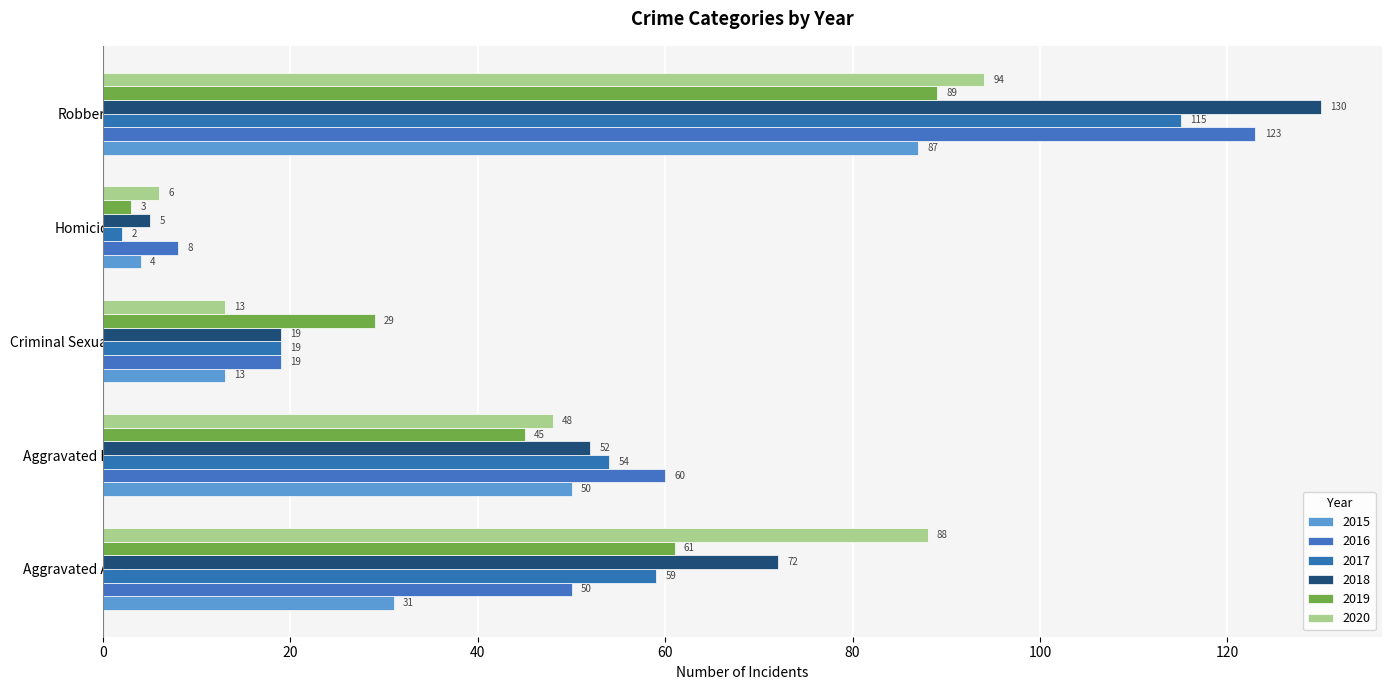

Between Aggravated Battery and Robbery, which series saw the biggest shift?

2018